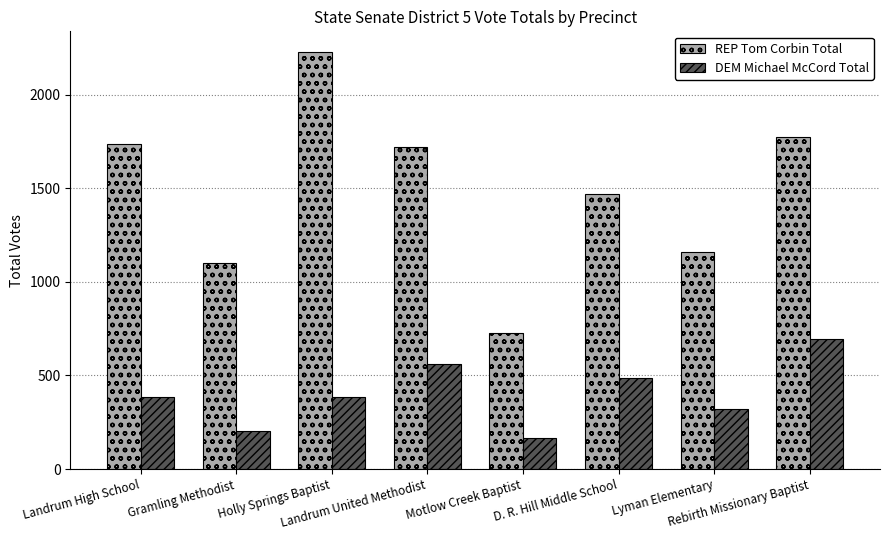

What is the lowest value of the REP Tom Corbin Total series?

728